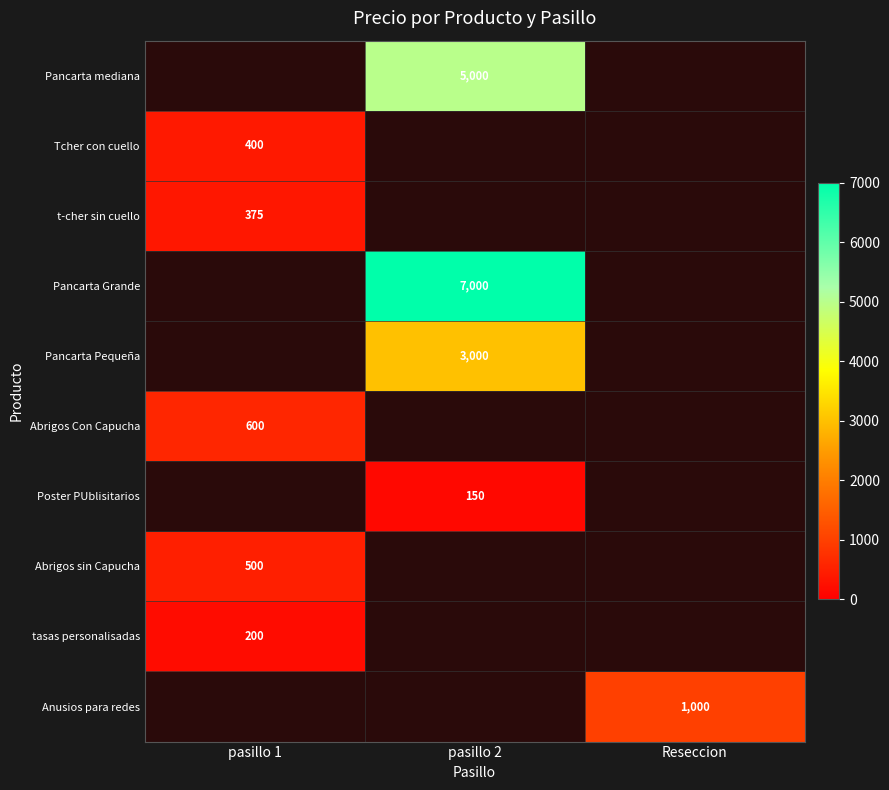

Is it true that Pancarta Grande equals 3864 at pasillo 2?

False